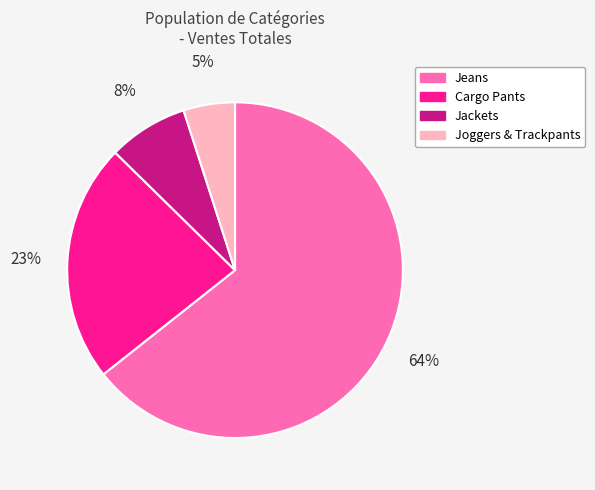

Do Joggers & Trackpants and Jeans together represent more than half of the pie?

Yes